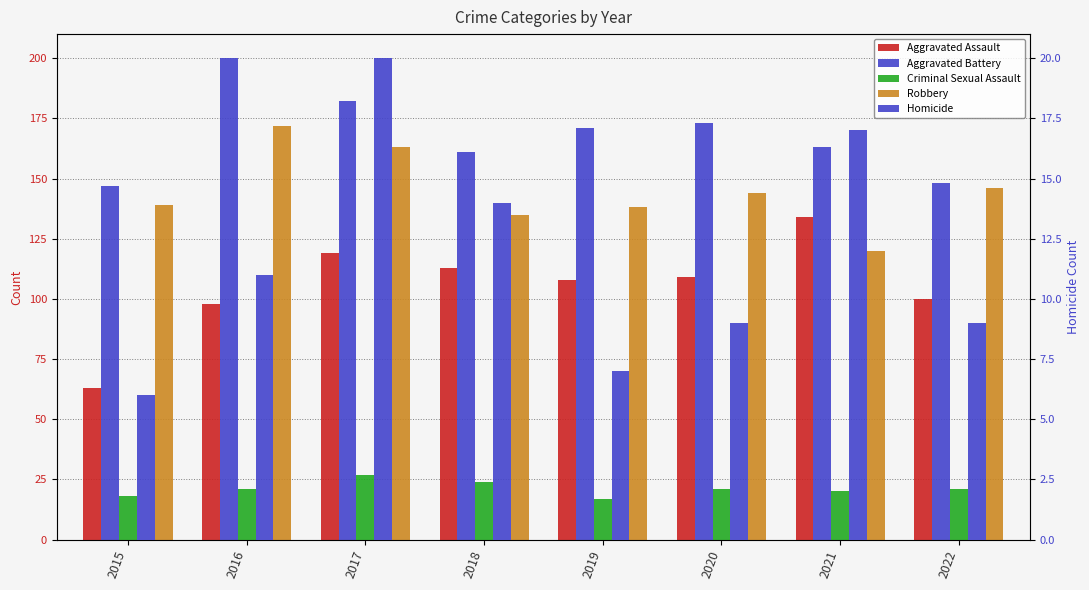

The value of Homicide at 2015 is 11. True or false?

False